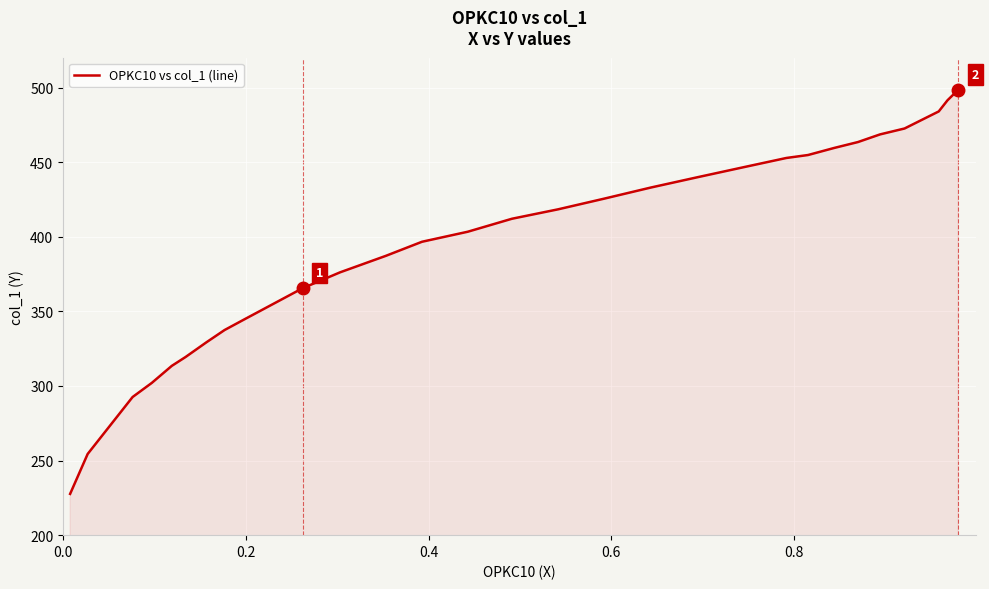

What is the difference between the second highest and second lowest values?

237.0